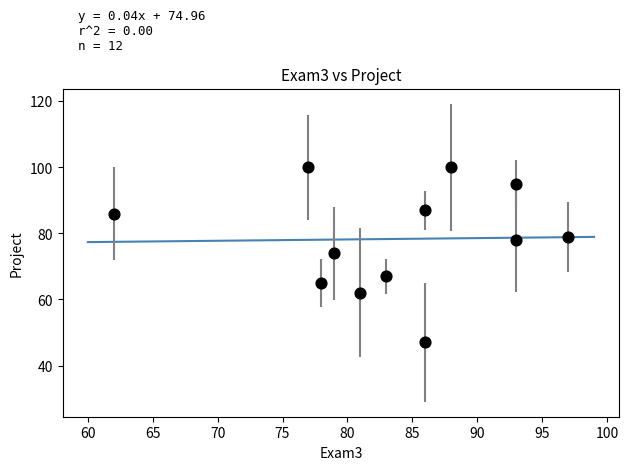

What Y value in the scatter plot is closest to 73?

74